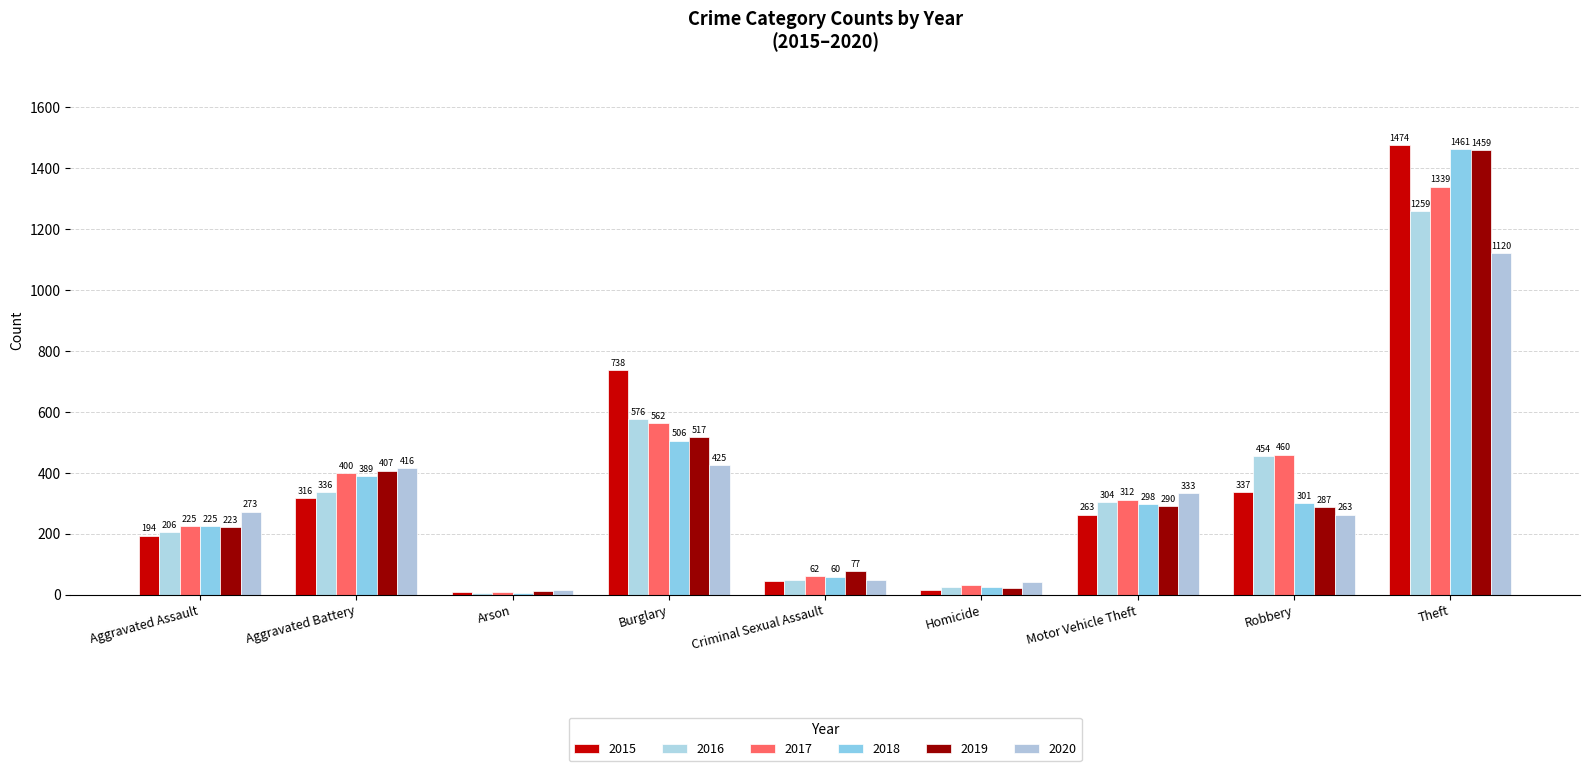

What is the smallest value displayed?

7